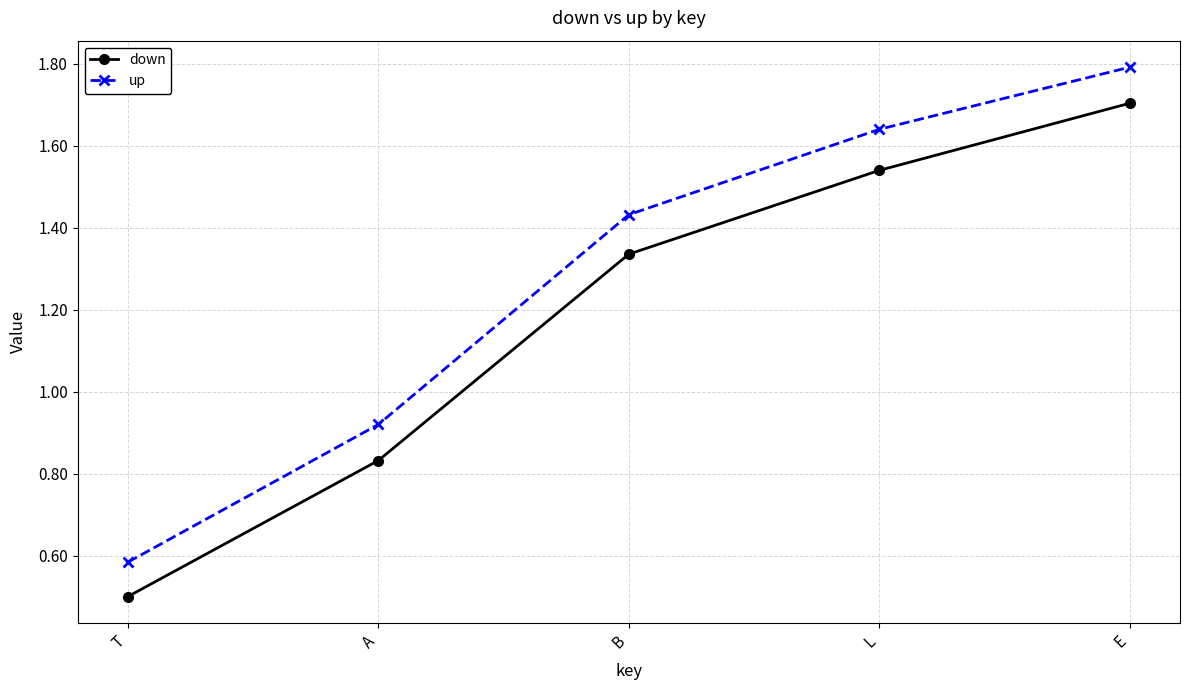

What are all the series names shown in the legend?

down, up